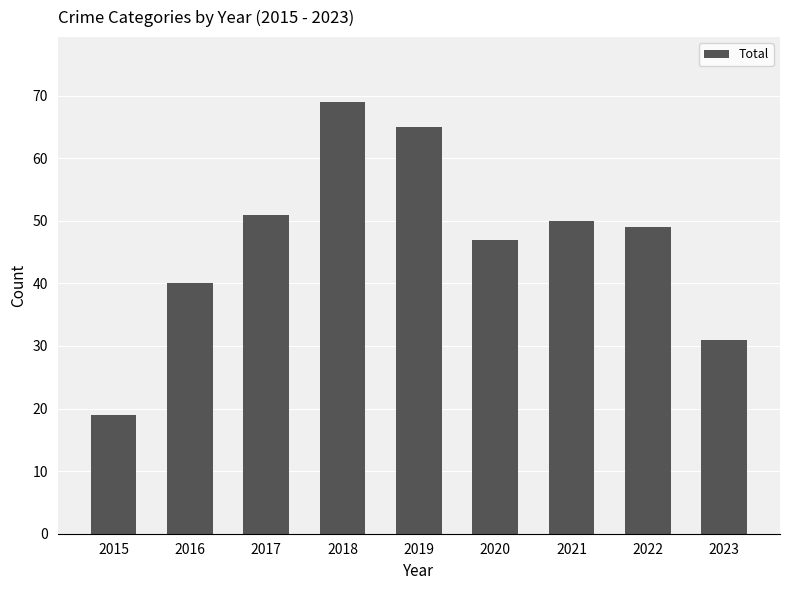

Are the bars grouped side by side (vs. stacked)?

No